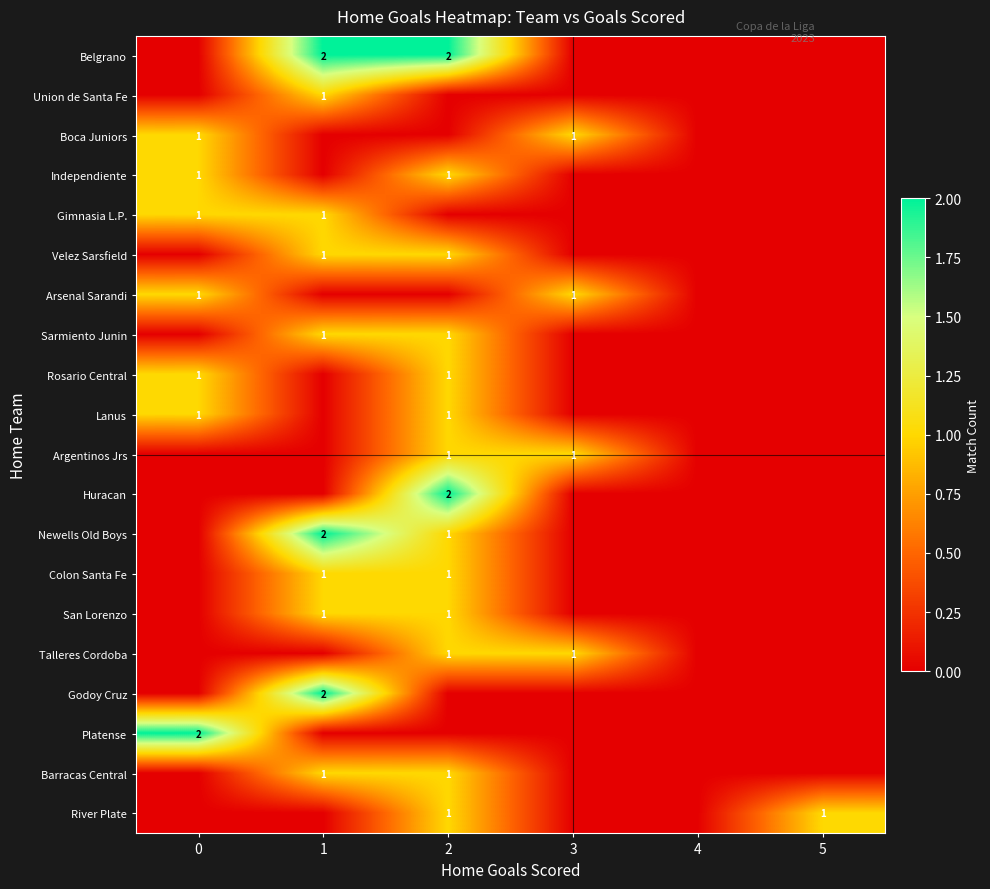

The Talleres Cordoba series shows 1 at 2. True or false?

True